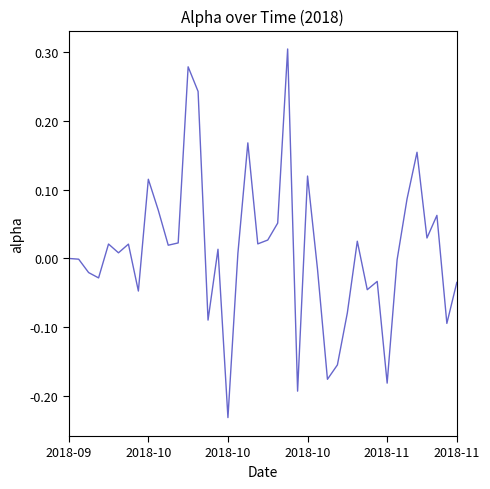

Rank the categories by value from lowest to highest.

16, 23, 32, 26, 27, 38, 14, 28, 7, 30, 39, 31, 2018-10, 2018-10, 25, 33, 2018-10, 2018-09, 17, 2018-11, 15, 10, 6, 2018-11, 19, 11, 29, 20, 36, 21, 37, 9, 34, 8, 24, 35, 18, 13, 12, 22